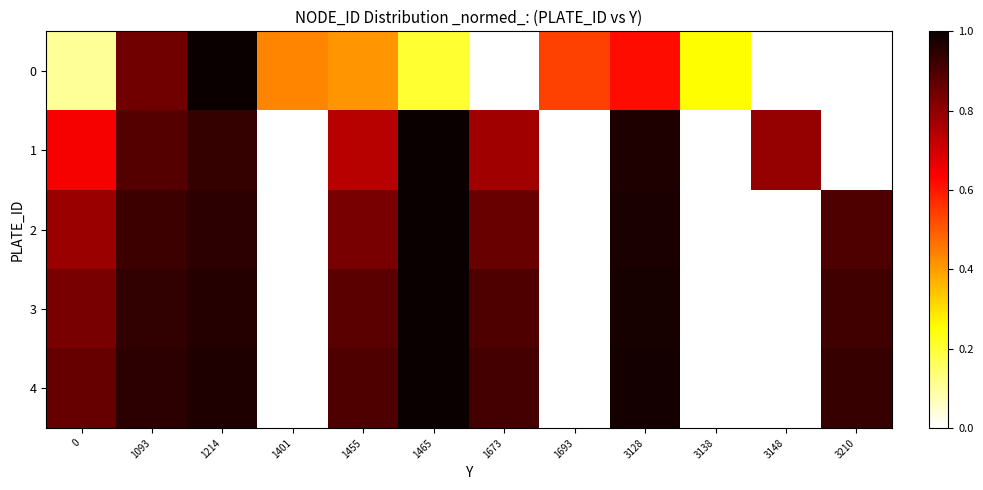

Reading left to right, extract all data points from this chart.

row_0: 0=0.1	1093=0.8	1214=1.0	1401=0.4	1455=0.4	1465=0.2	1673=0.0	1693=0.5	3128=0.6	3138=0.3	3148=0.0	3210=0.0
row_1: 0=0.6	1093=0.9	1214=0.9	1401=0.0	1455=0.7	1465=1.0	1673=0.8	1693=0.0	3128=1.0	3138=0.0	3148=0.8	3210=0.0
row_2: 0=0.8	1093=0.9	1214=0.9	1401=0.0	1455=0.8	1465=1.0	1673=0.9	1693=0.0	3128=1.0	3138=0.0	3148=0.0	3210=0.9
row_3: 0=0.8	1093=0.9	1214=1.0	1401=0.0	1455=0.9	1465=1.0	1673=0.9	1693=0.0	3128=1.0	3138=0.0	3148=0.0	3210=0.9
row_4: 0=0.9	1093=0.9	1214=1.0	1401=0.0	1455=0.9	1465=1.0	1673=0.9	1693=0.0	3128=1.0	3138=0.0	3148=0.0	3210=0.9